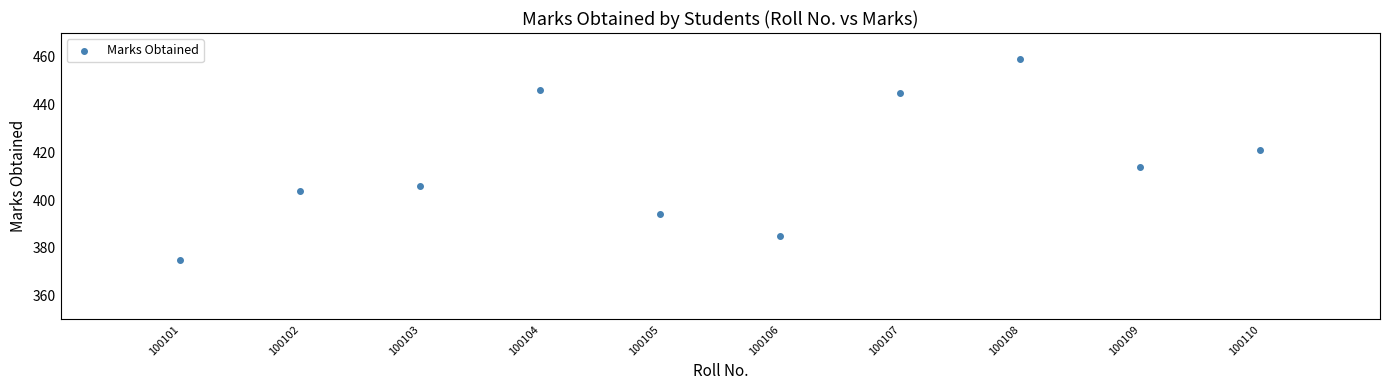

What is the average X value?

100106